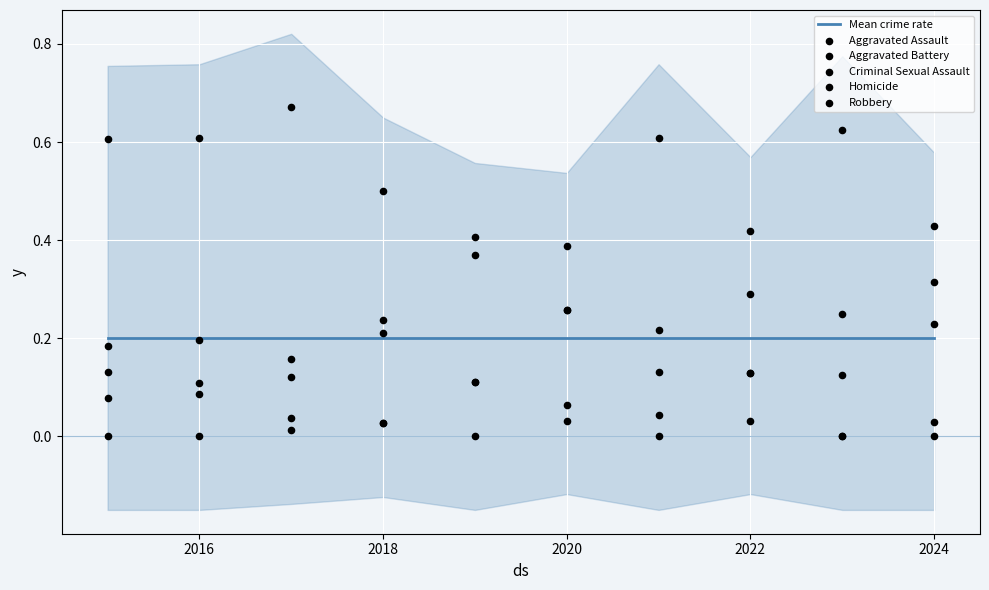

What are all the series names shown in the legend?

Mean crime rate, Aggravated Assault, Aggravated Battery, Criminal Sexual Assault, Homicide, Robbery